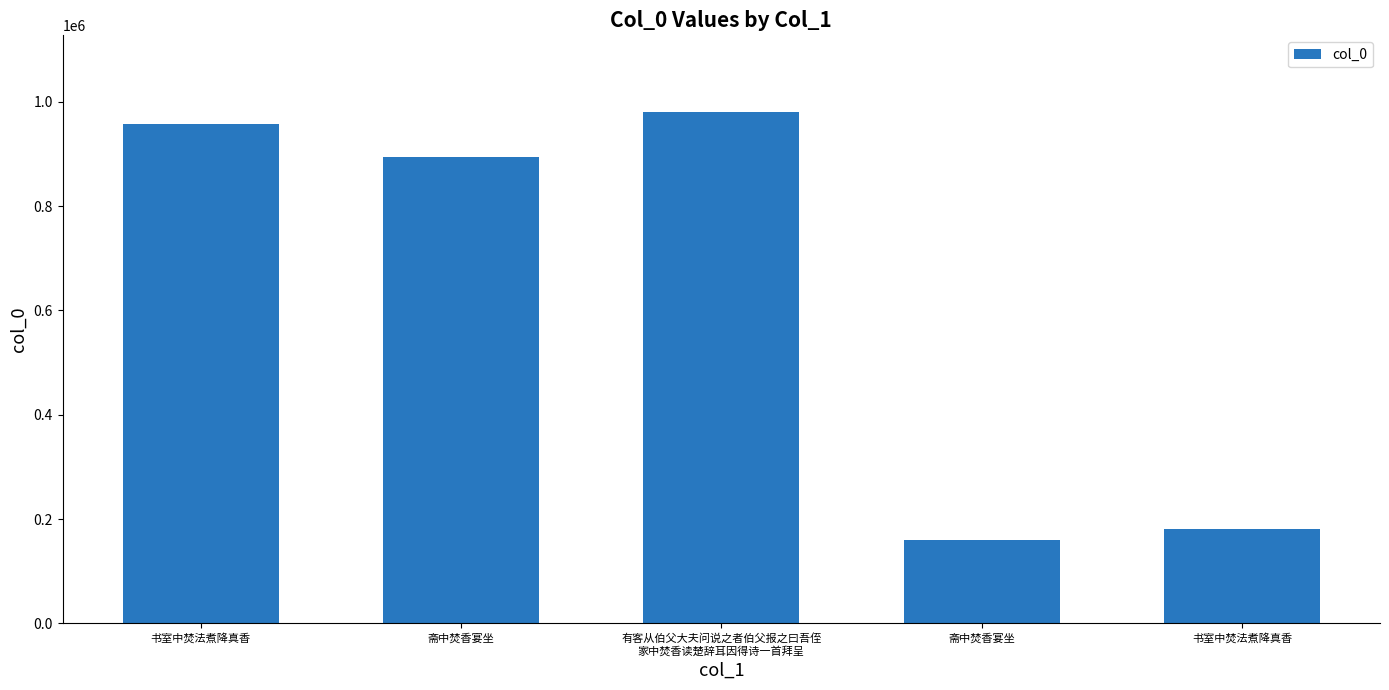

Does the chart contain stacked bars?

No